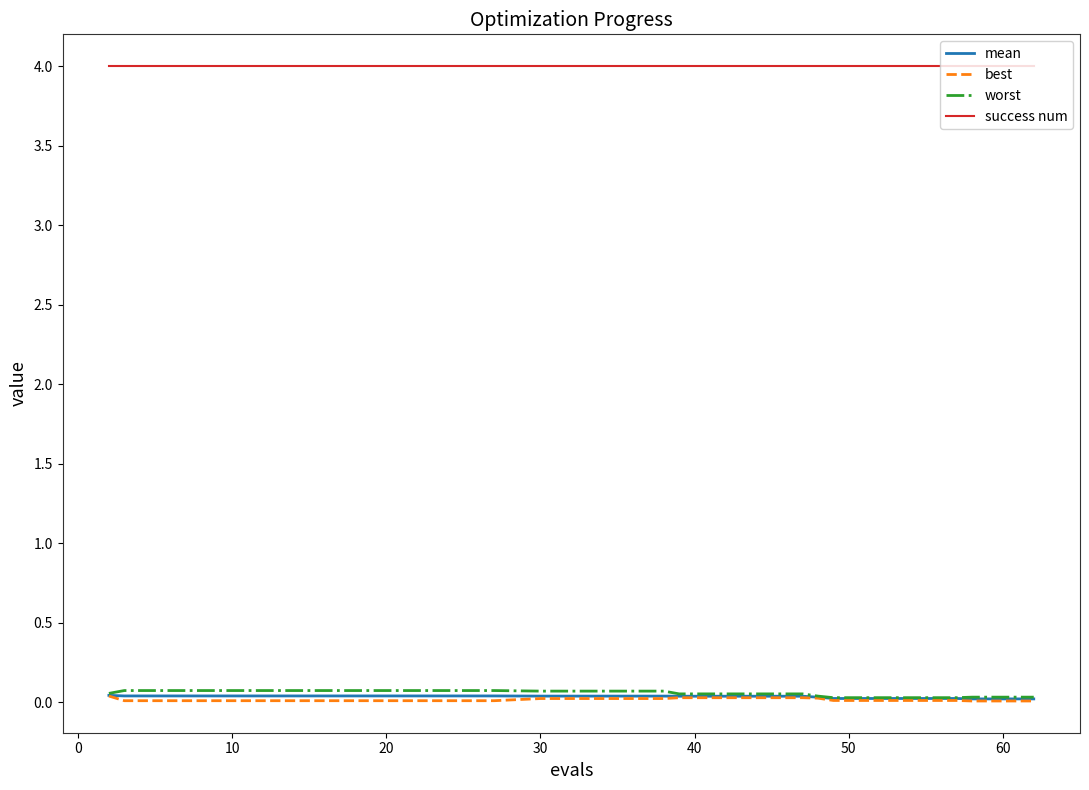

Which series has the largest total across all categories?

success num